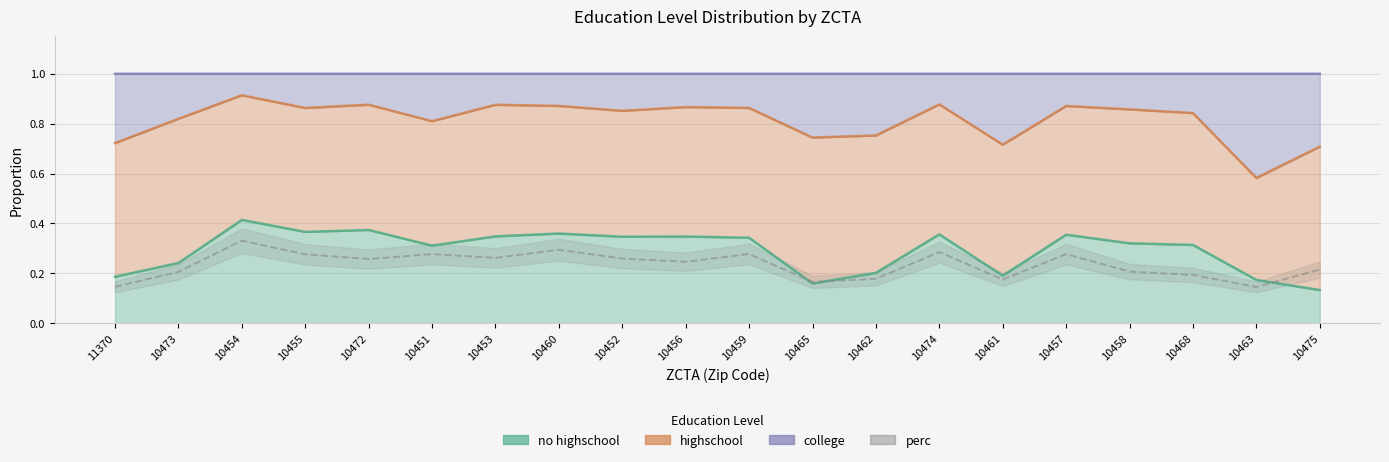

Read the no highschool value at 10468.

0.3